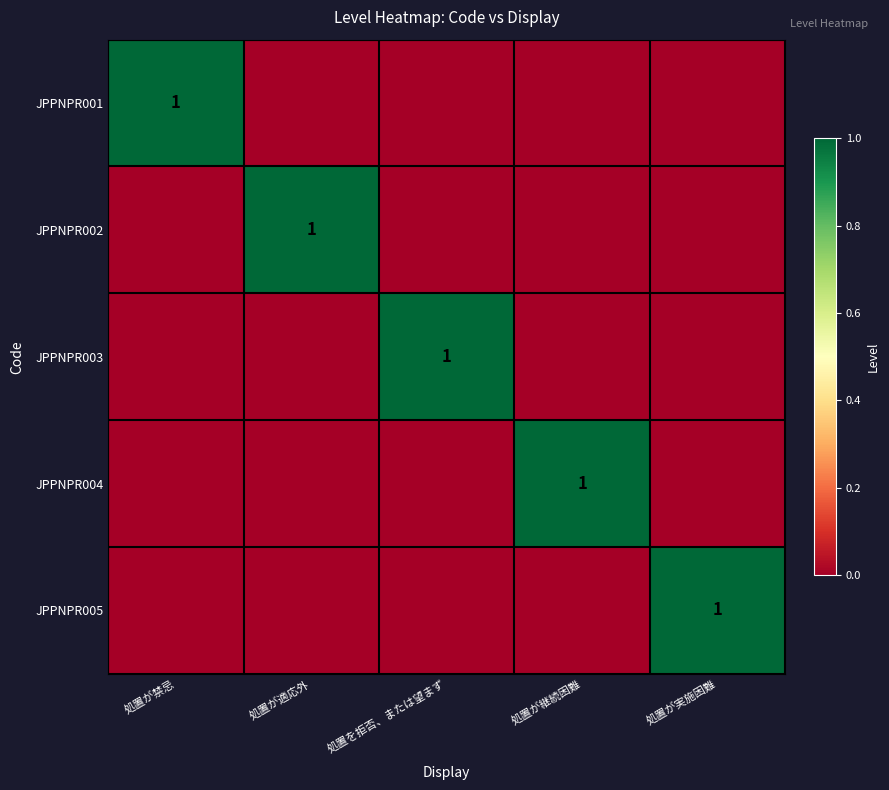

Is it true that JPPNPR003 equals 1 at 処置を拒否、または望まず?

True